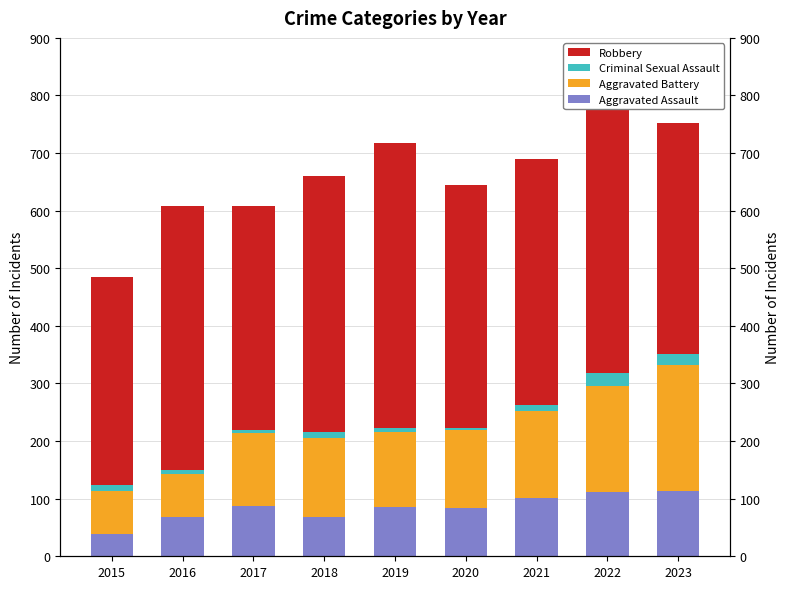

What is the spread (max minus min) of values at 2020?

419